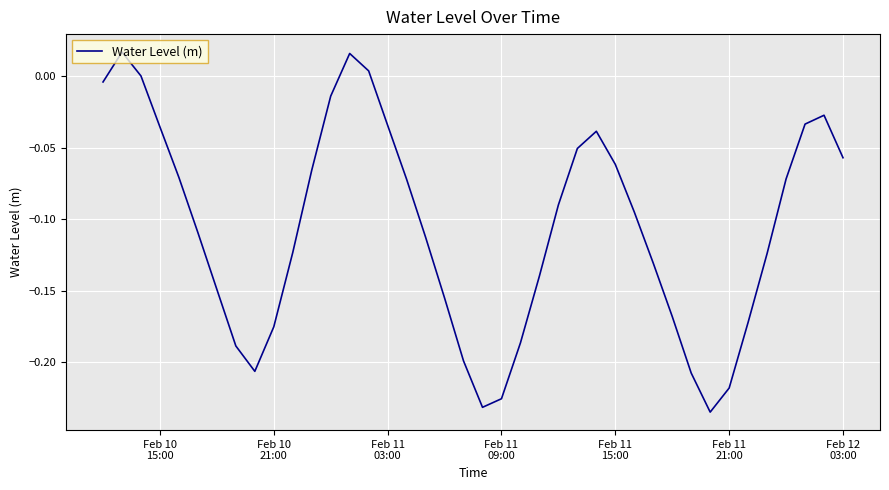

What is the difference between the maximum and minimum values?

0.3